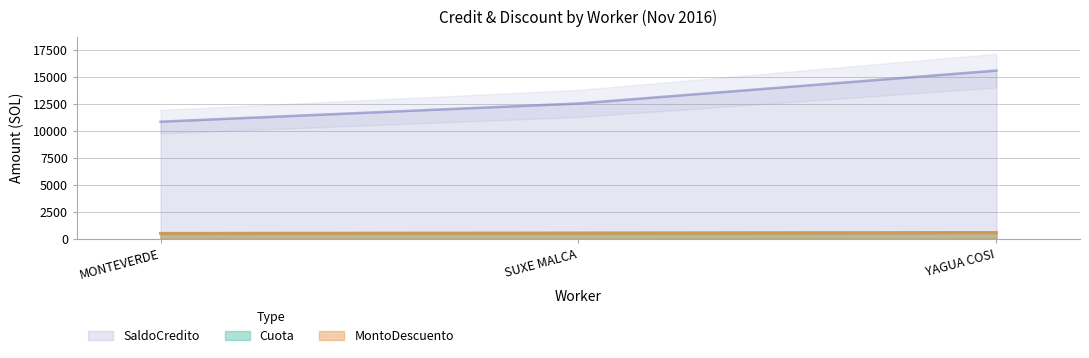

What position from the left is YAGUA COSI?

3